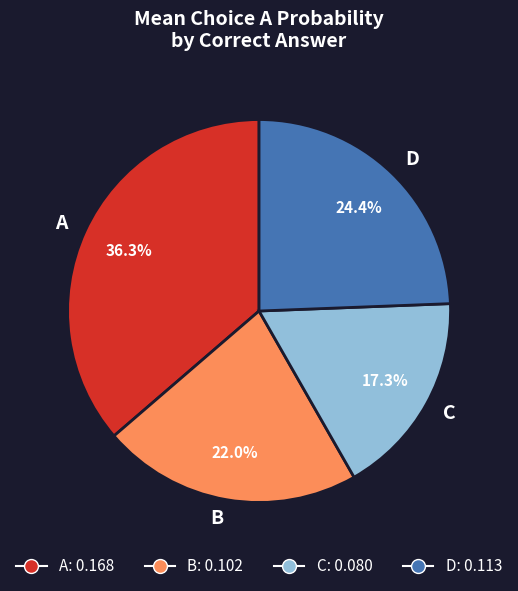

Between B and A, which is larger?

A